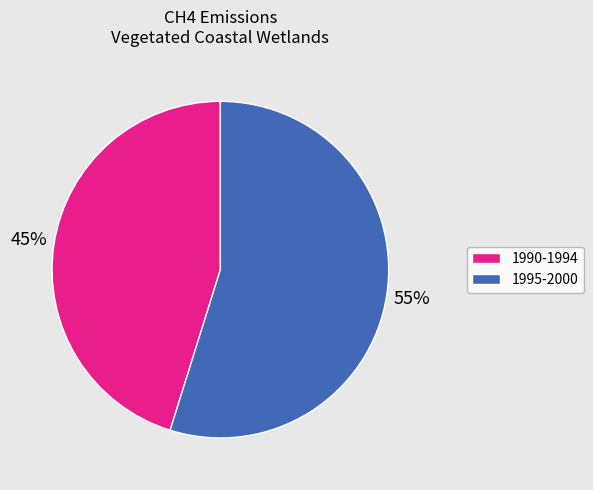

Is there any slice that represents more than half of the pie?

Yes